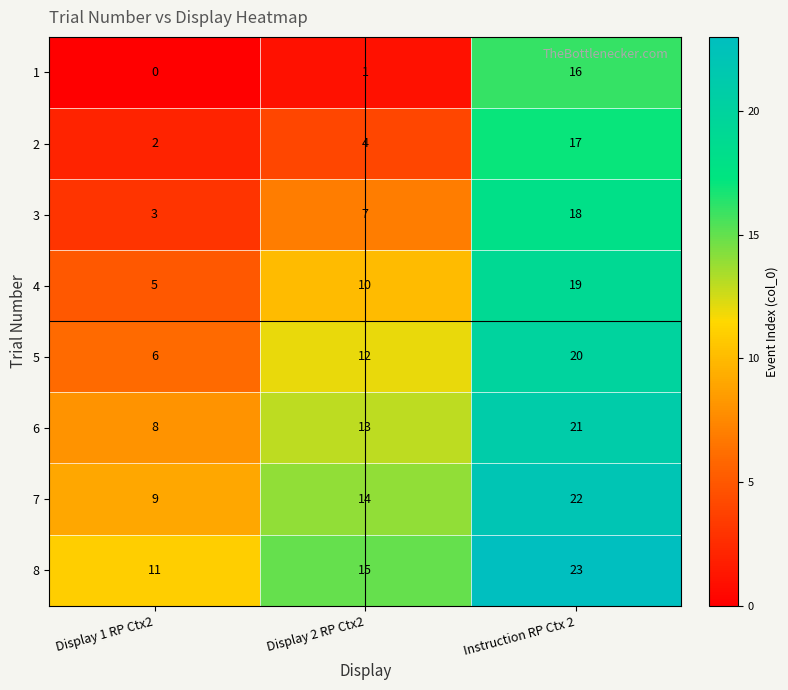

Which category has the highest value in the 6 series?

Instruction RP Ctx 2